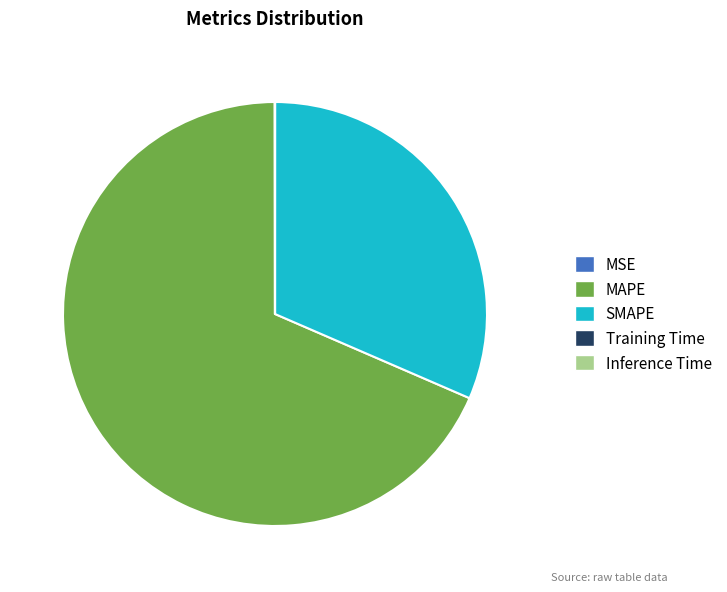

Which has a higher value, SMAPE or MAPE?

MAPE